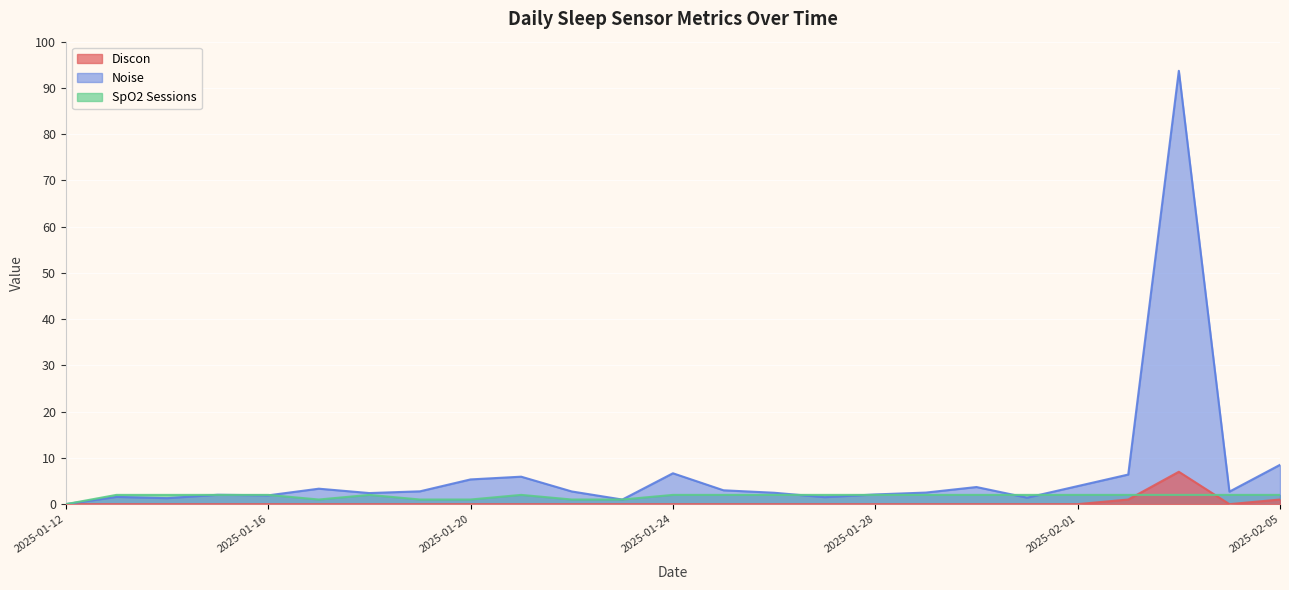

How many lines are shown in the chart?

3